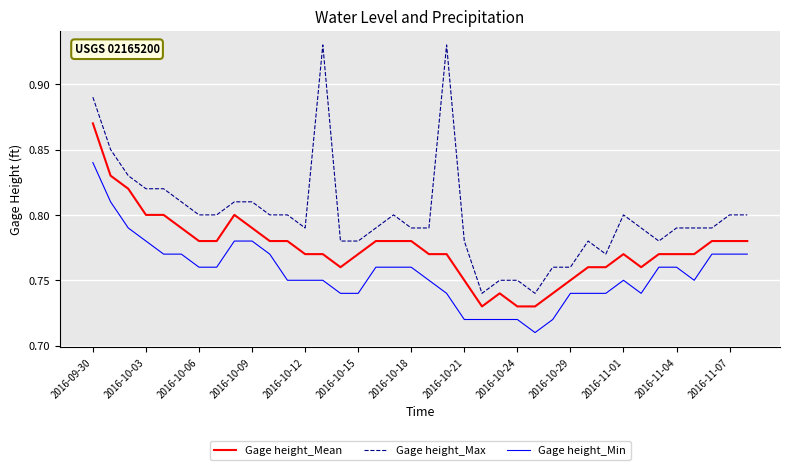

Which series has the largest range (max minus min)?

Gage height_Max